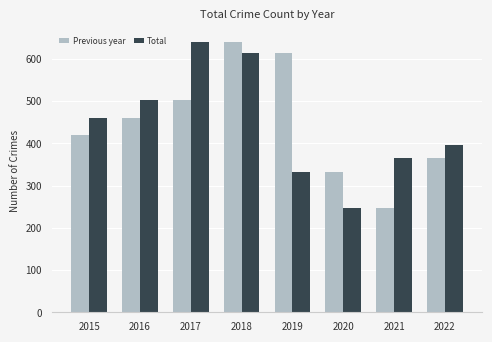

What is the spread (max minus min) of values at 2022?

30